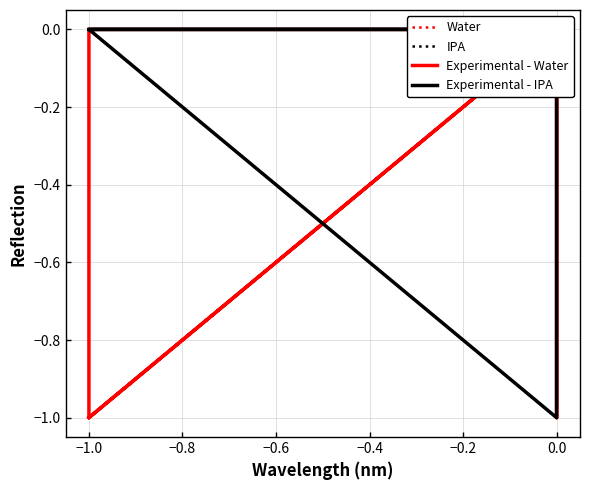

At −1.0, list the series in order from smallest to largest.

Water, IPA, Experimental - Water, Experimental - IPA